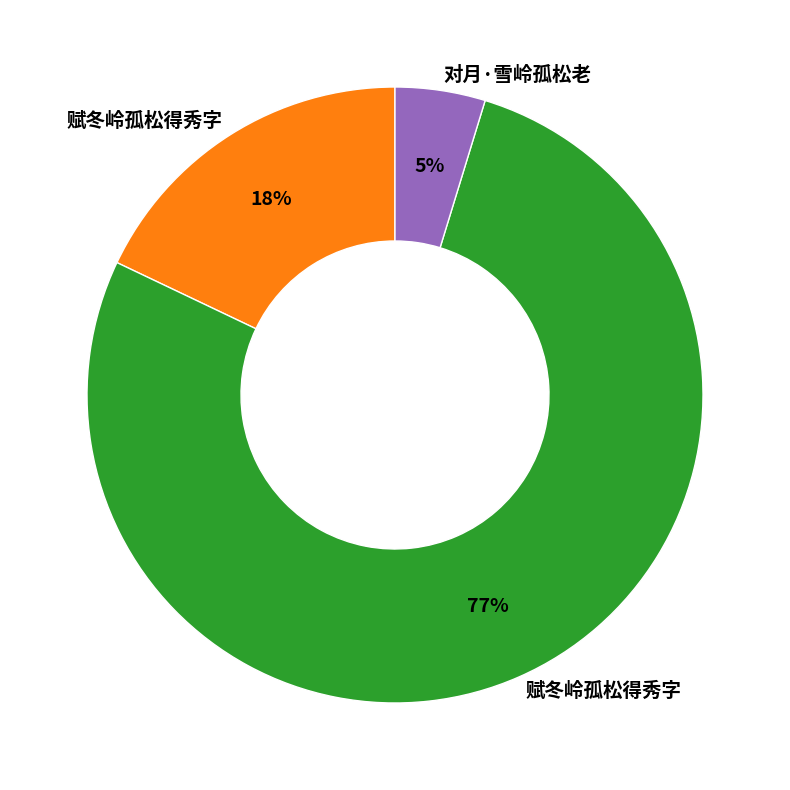

Count the number of slices in the pie.

3